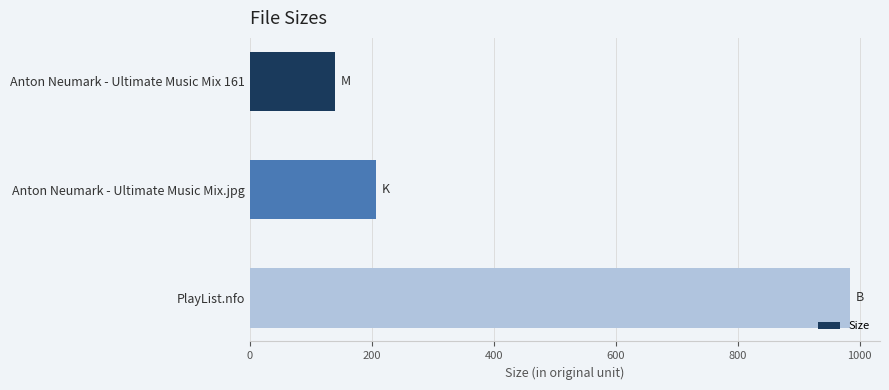

Between Anton Neumark - Ultimate Music Mix.jpg and Anton Neumark - Ultimate Music Mix 161, which is larger?

Anton Neumark - Ultimate Music Mix.jpg